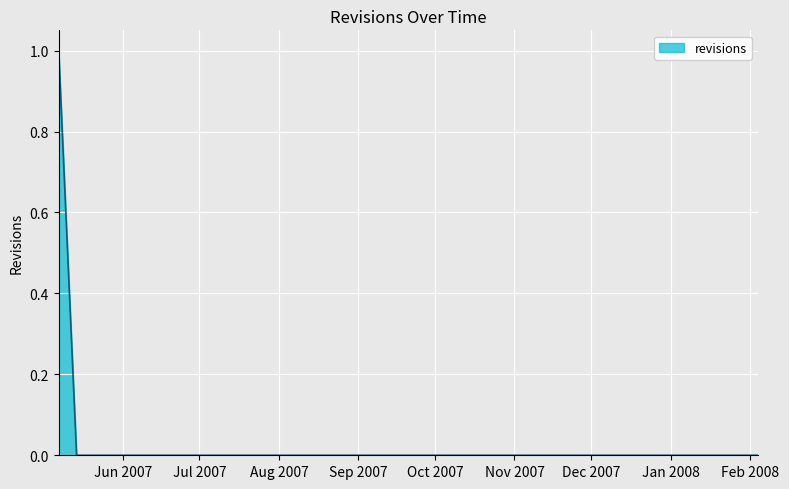

What is the maximum value shown in the chart?

1